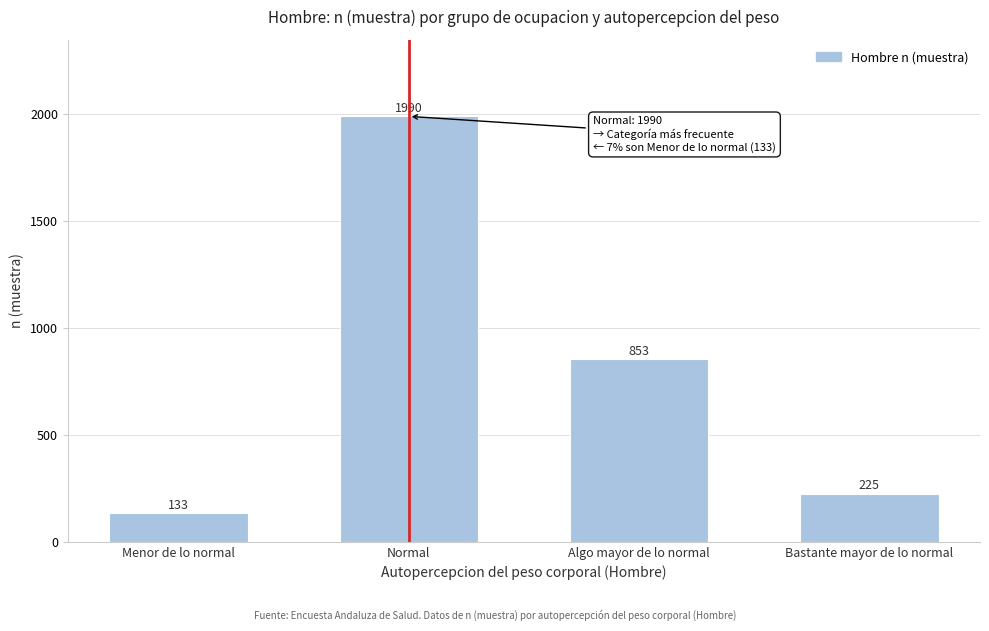

Reading left to right, what are all the values shown in this chart?

Menor de lo normal=133	Normal=1990	Algo mayor de lo normal=853	Bastante mayor de lo normal=225